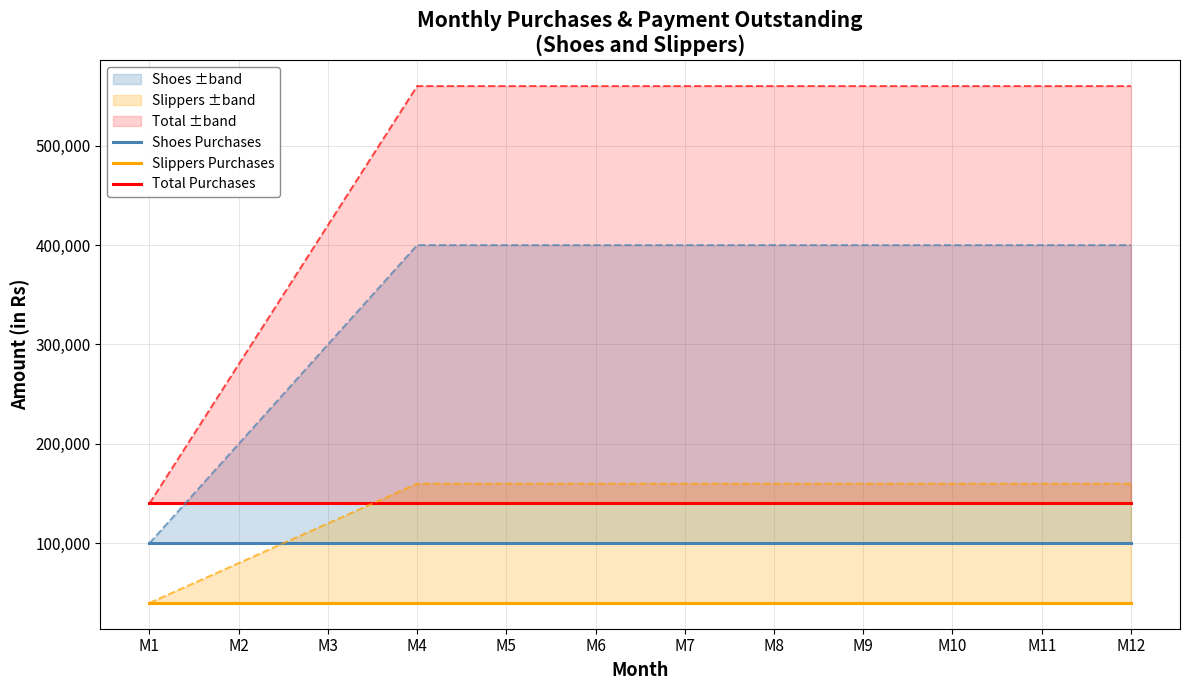

What is the value of the Total Purchases point at the 11th from the left?

140000